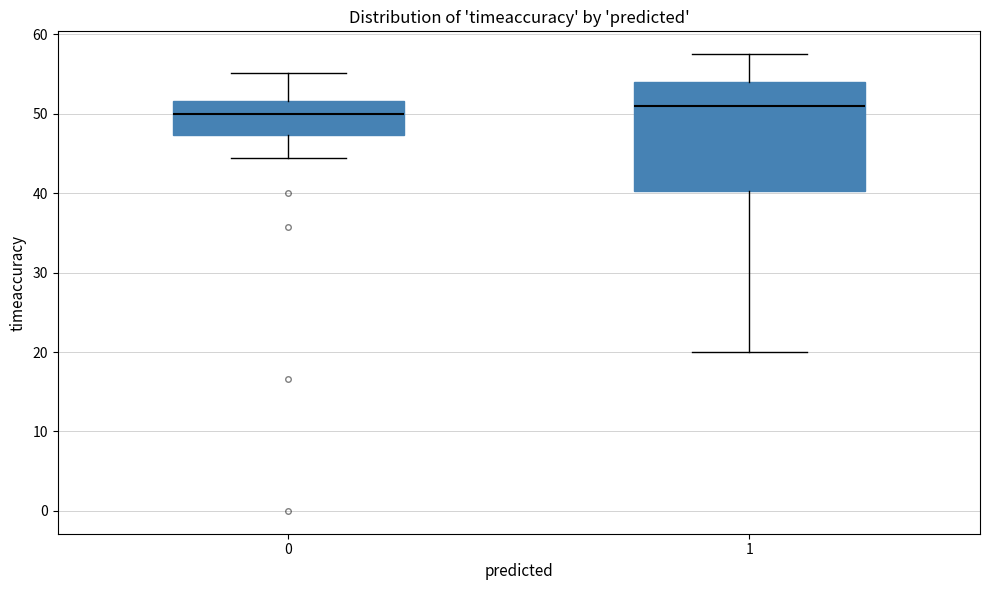

Which box has the lowest median line?

0